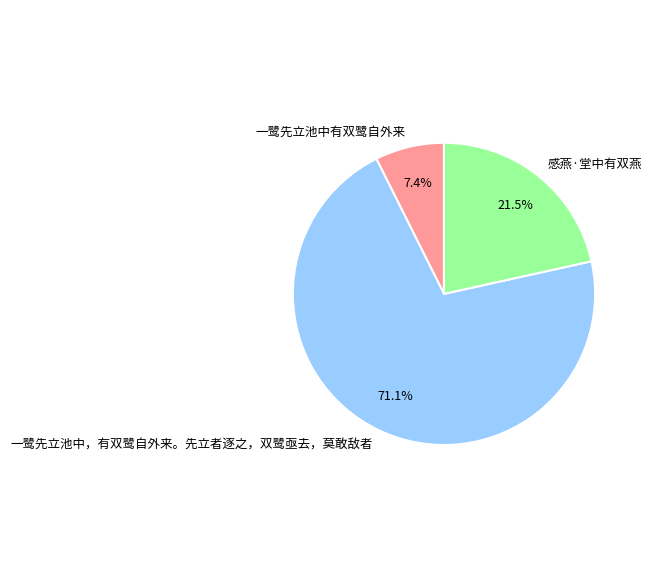

Rank the categories by value from highest to lowest.

一鹭先立池中，有双鹭自外来。先立者逐之，双鹭亟去，莫敢敌者, 感燕·堂中有双燕, 一鹭先立池中有双鹭自外来